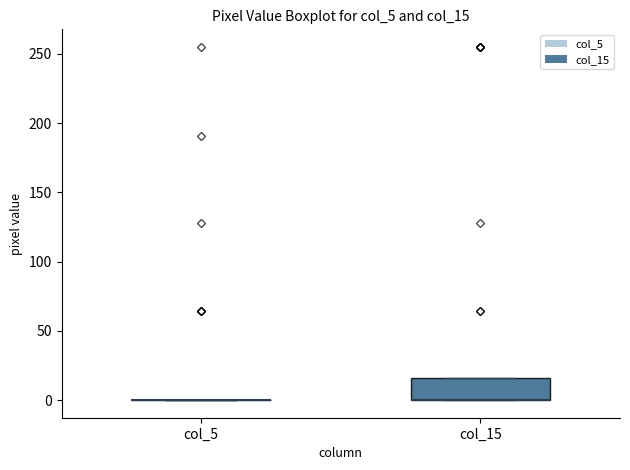

Reading left to right, transcribe this box plot: for each box, give where its median line is, the range the box spans, and where its two whiskers end, as read against the y-axis. The values are not printed on the chart, so give them approximately, as read against the axis.

col_5: box collapsed to a line at 0, whiskers 0 to 0
col_15: median 0 (drawn on the box's lower edge), box 0 to 15, whiskers 0 to 15